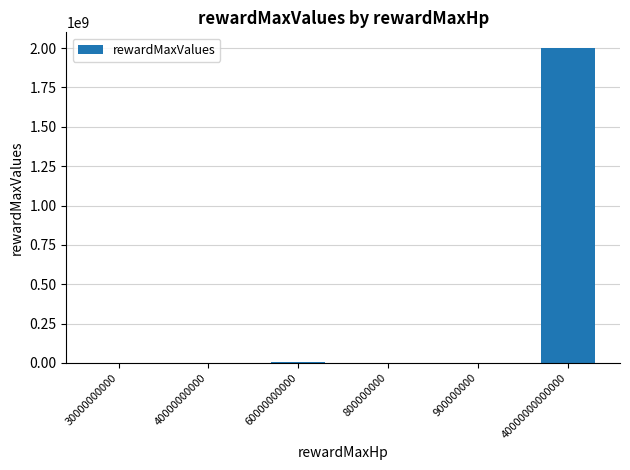

Which category has the highest value across all series?

40000000000000